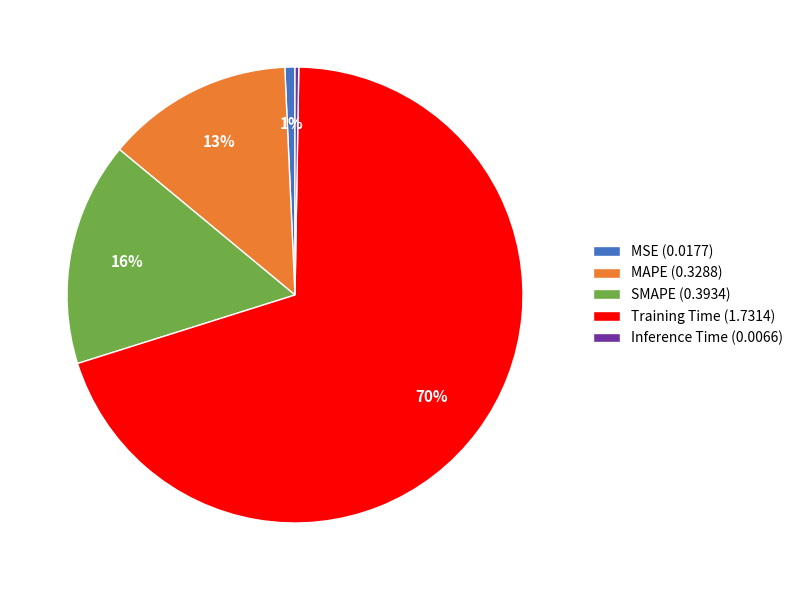

Which has a higher value, Training Time (1.7314) or SMAPE (0.3934)?

Training Time (1.7314)